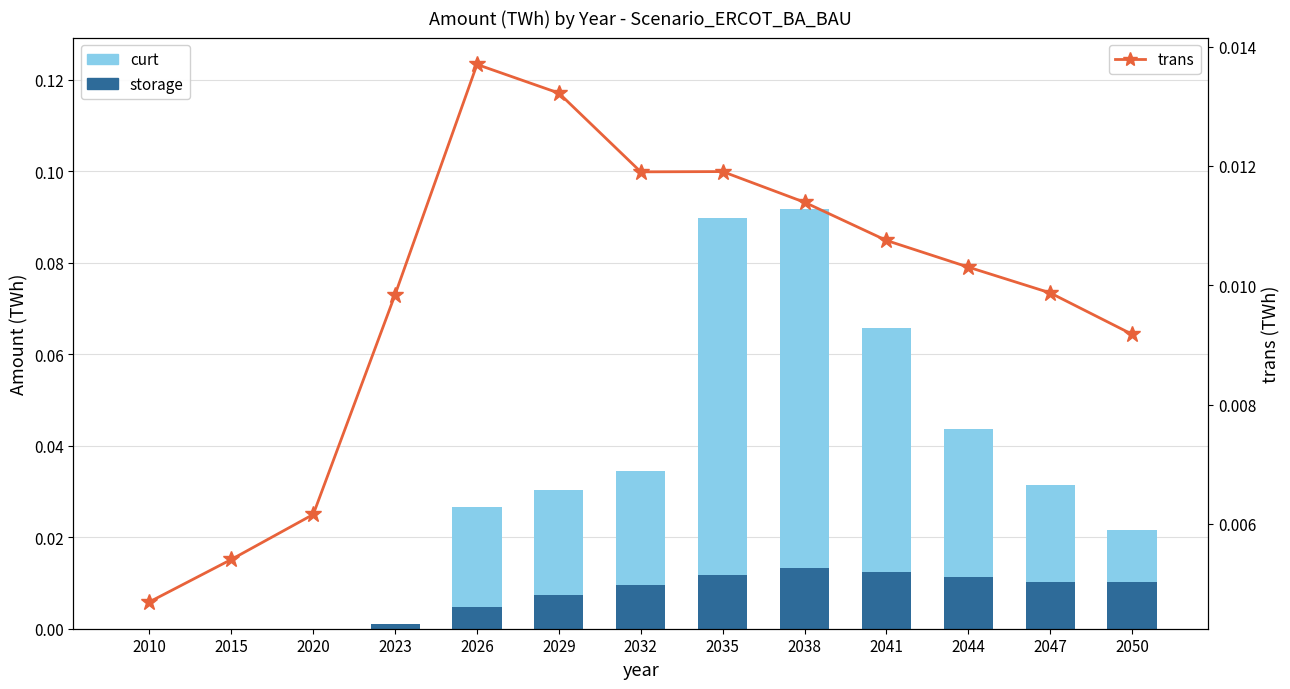

Reading left to right, extract all data points from this chart.

storage: 0.0	0.0	0.0	0.0	0.0	0.0	0.0	0.0	0.0	0.0	0.0	0.0	0.0
curt: 0.0	0.0	0.0	0.0	0.0	0.0	0.0	0.1	0.1	0.1	0.0	0.0	0.0
trans: 0.0	0.0	0.0	0.0	0.0	0.0	0.0	0.0	0.0	0.0	0.0	0.0	0.0